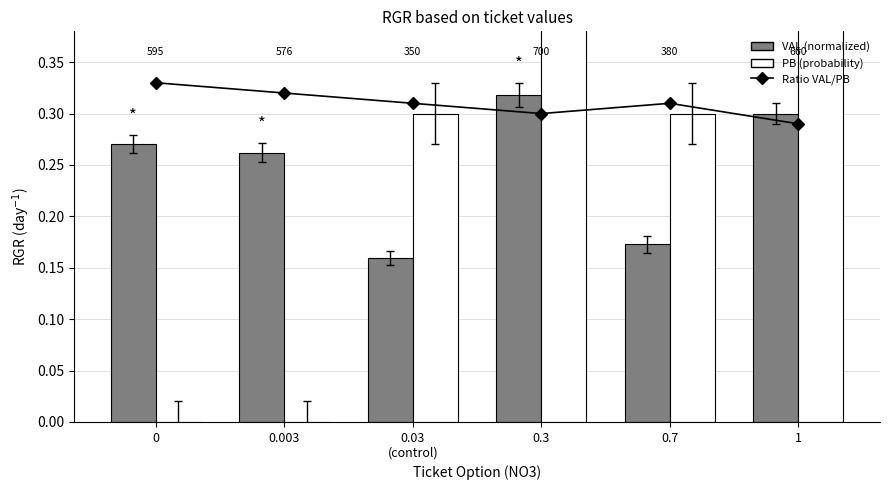

At which category is the sum across all series the highest?

0.3